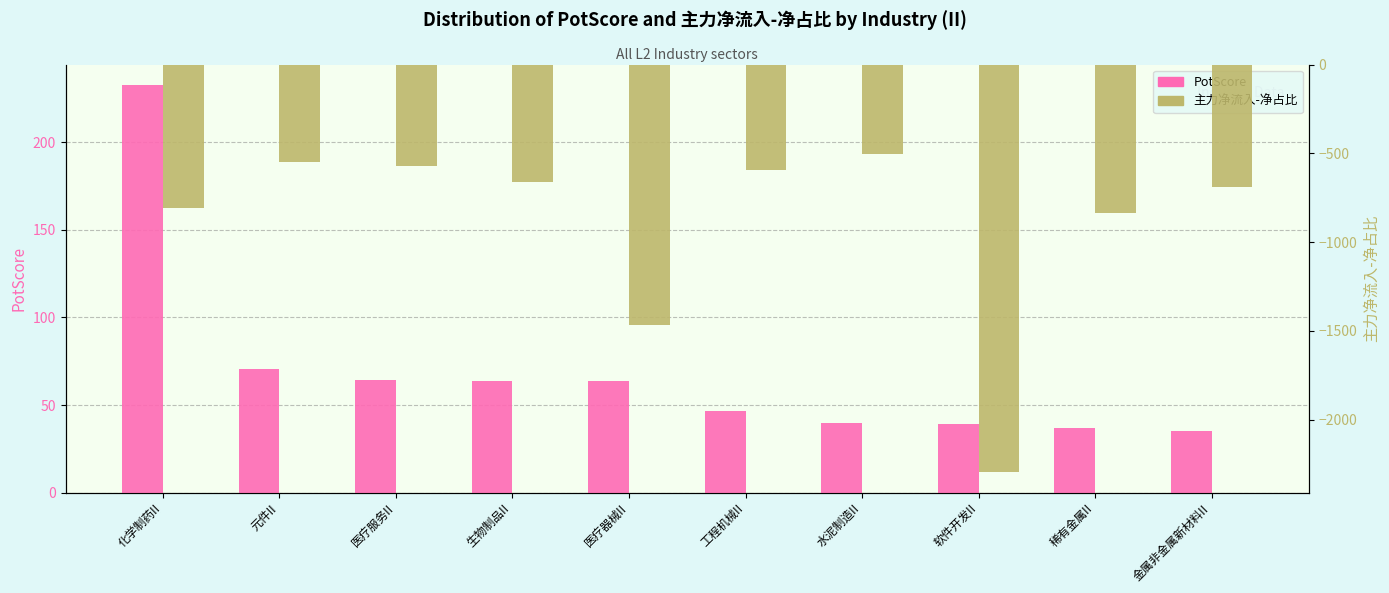

Where is 主力净流入-净占比 nearest to the value -1400?

医疗器械II